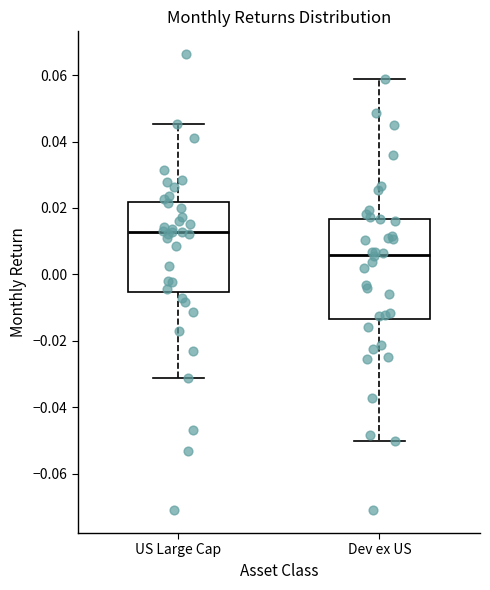

Where does the upper whisker of the box for US Large Cap end on the y-axis? The values are not printed on the chart, so give them approximately, as read against the axis.

0.046